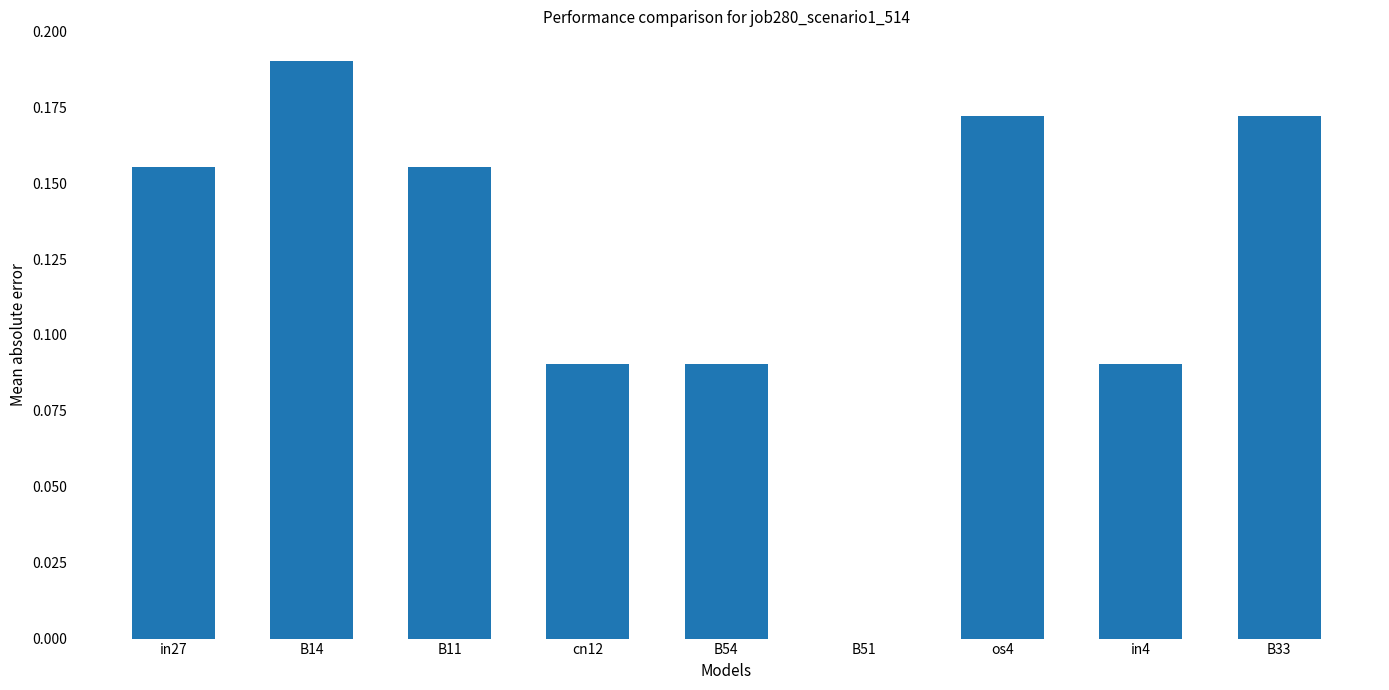

What is the change in value from in27 to B51?

-0.2